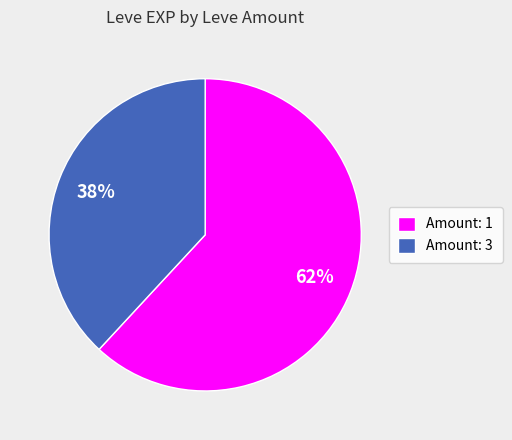

True or false: Amount: 1 accounts for 57% of the total.

False